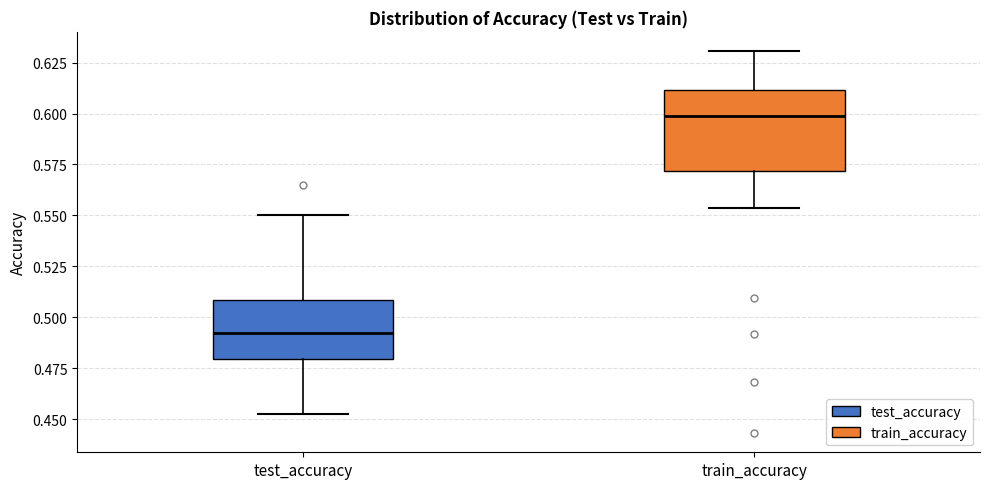

Reading left to right, transcribe this box plot: for each box, give where its median line is, the range the box spans, and where its two whiskers end, as read against the y-axis. The values are not printed on the chart, so give them approximately, as read against the axis.

test_accuracy: median 0.490, box 0.480 to 0.510, whiskers 0.450 to 0.550
train_accuracy: median 0.600, box 0.570 to 0.610, whiskers 0.555 to 0.630